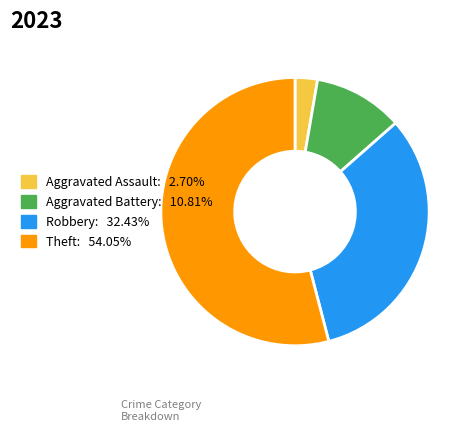

Is there any slice that represents more than half of the pie?

Yes